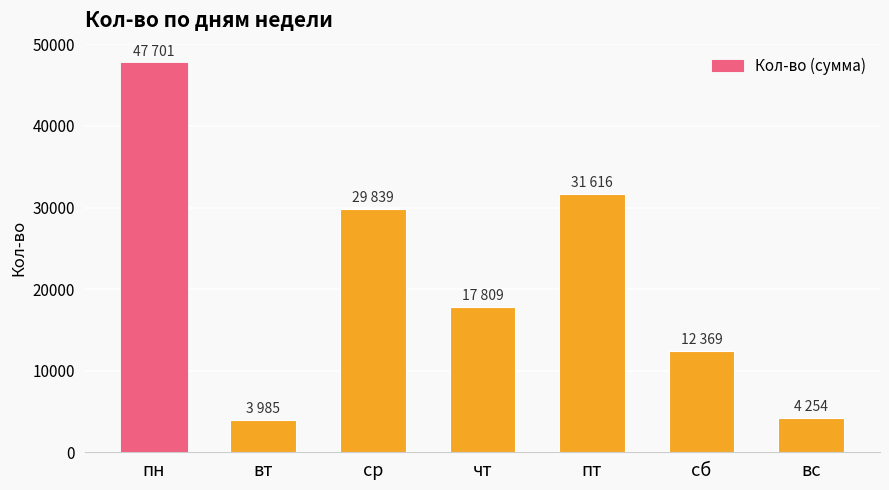

At which category does the chart reach its peak across all series?

пн